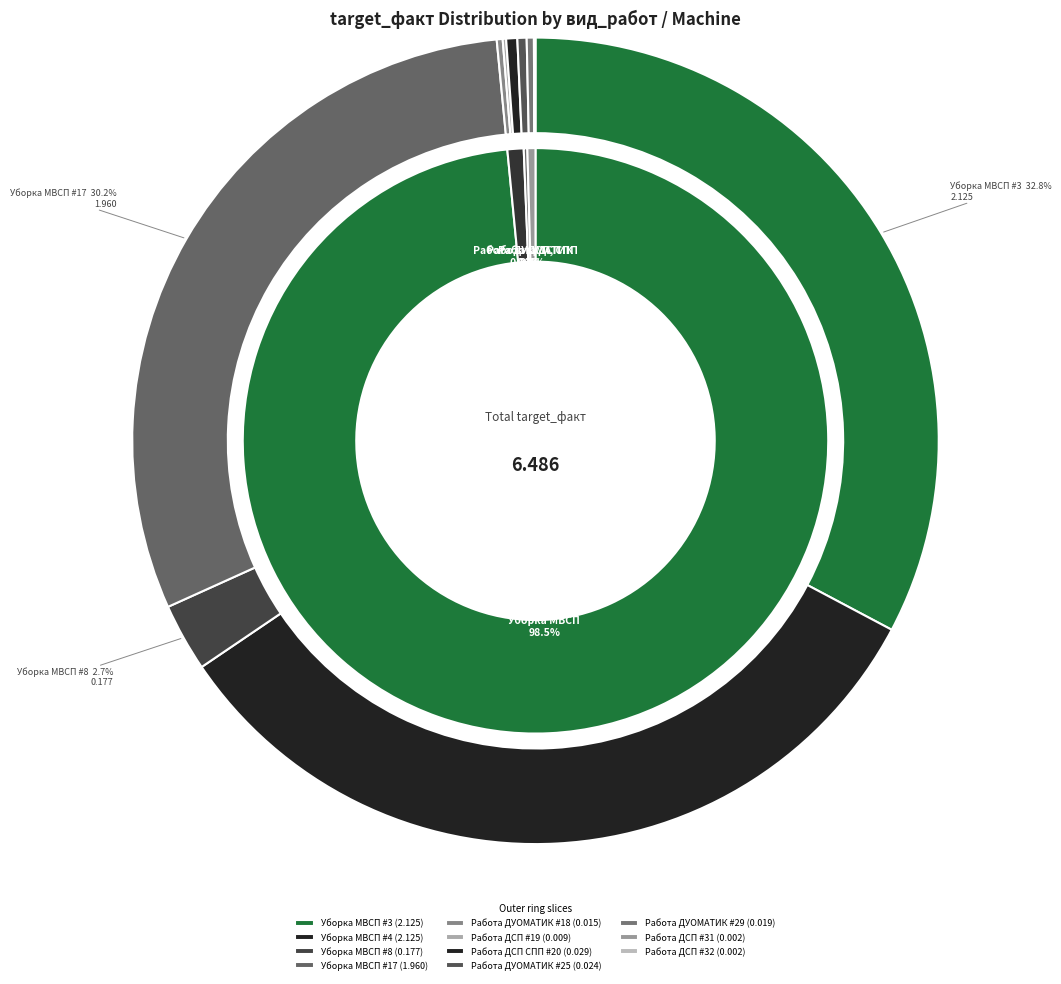

To the nearest percent, what is the average slice percentage?

9%